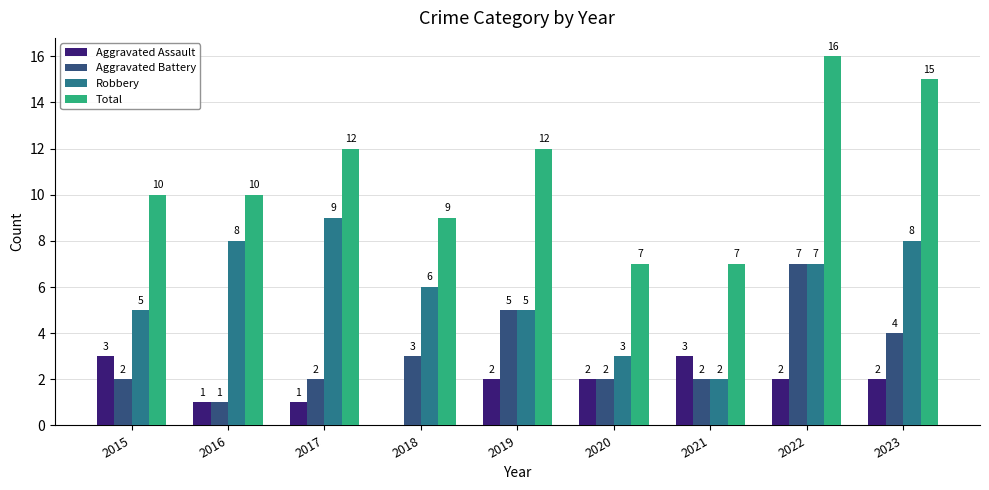

What is the greatest value displayed?

16